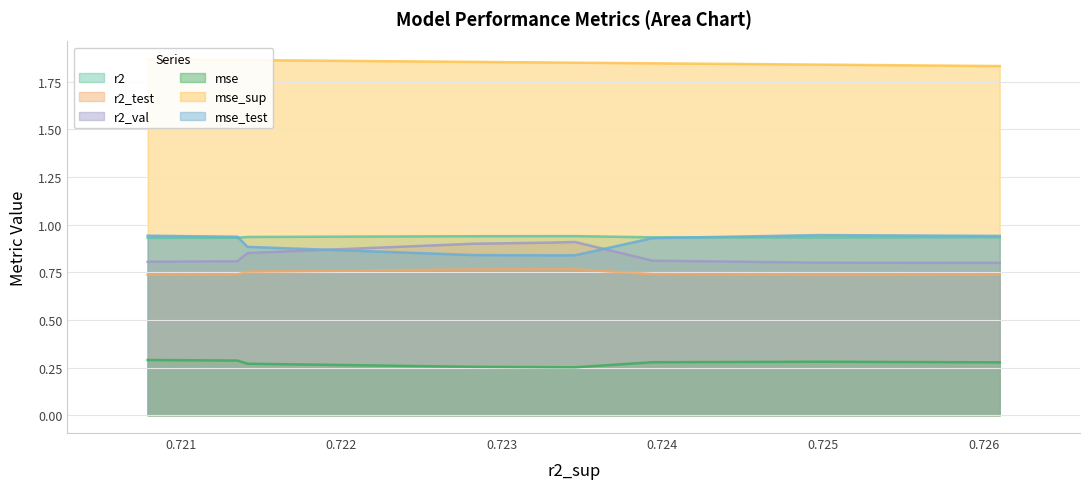

Count the mse_test values in the range 0 to 1.

10